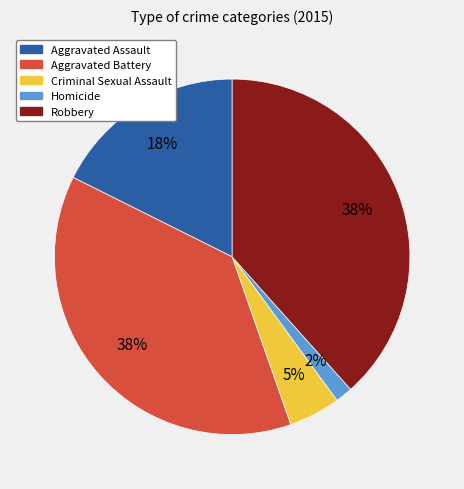

Which has a higher value, Homicide or Aggravated Assault?

Aggravated Assault